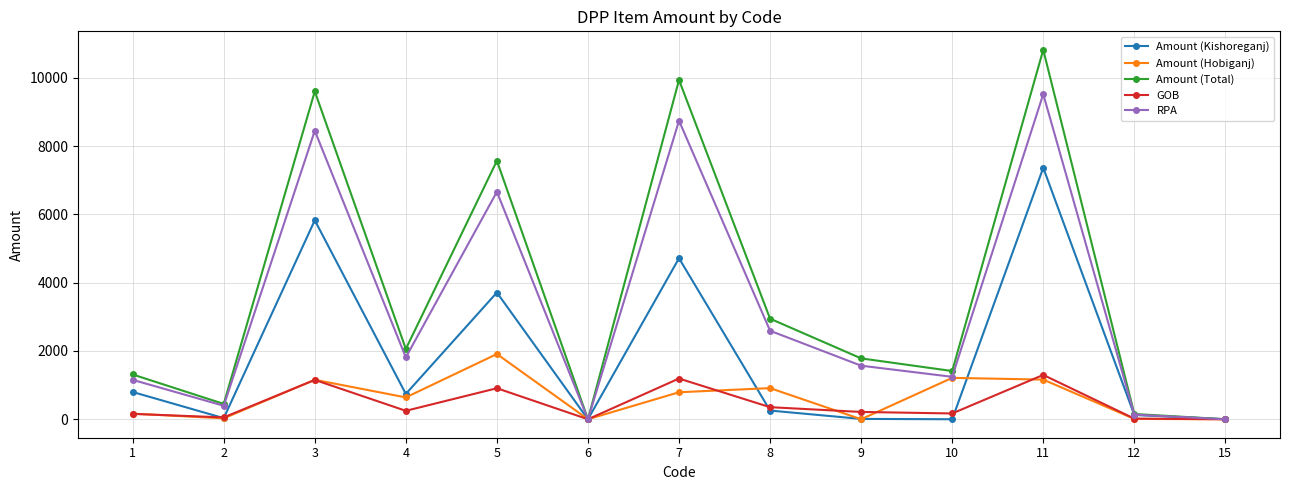

Between 9 and 11, which series saw the biggest shift?

Amount (Total)